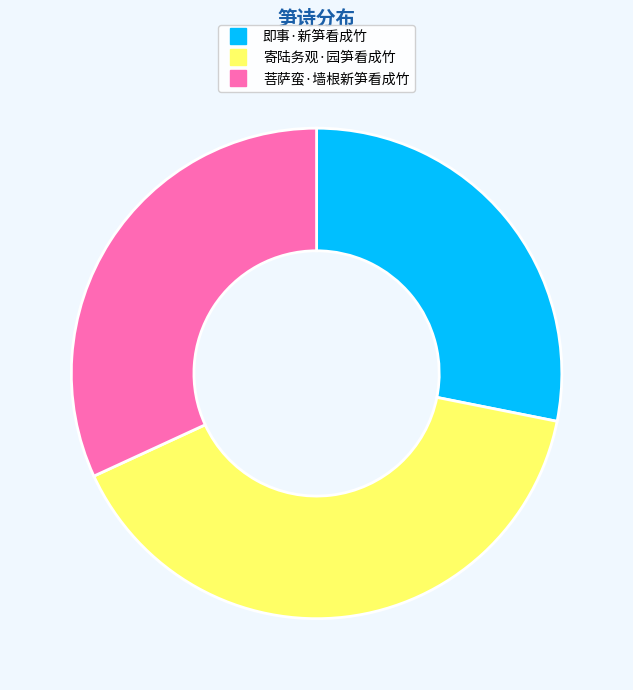

What is the largest slice in the pie chart?

寄陆务观·园笋看成竹